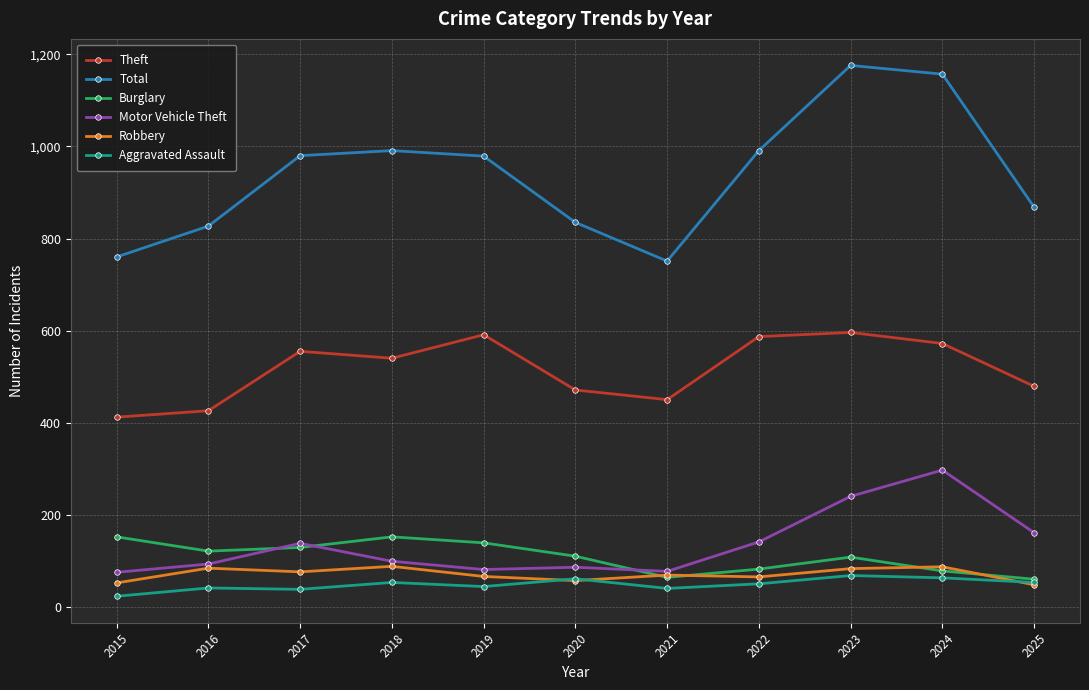

Which category has the highest value across all series?

2023